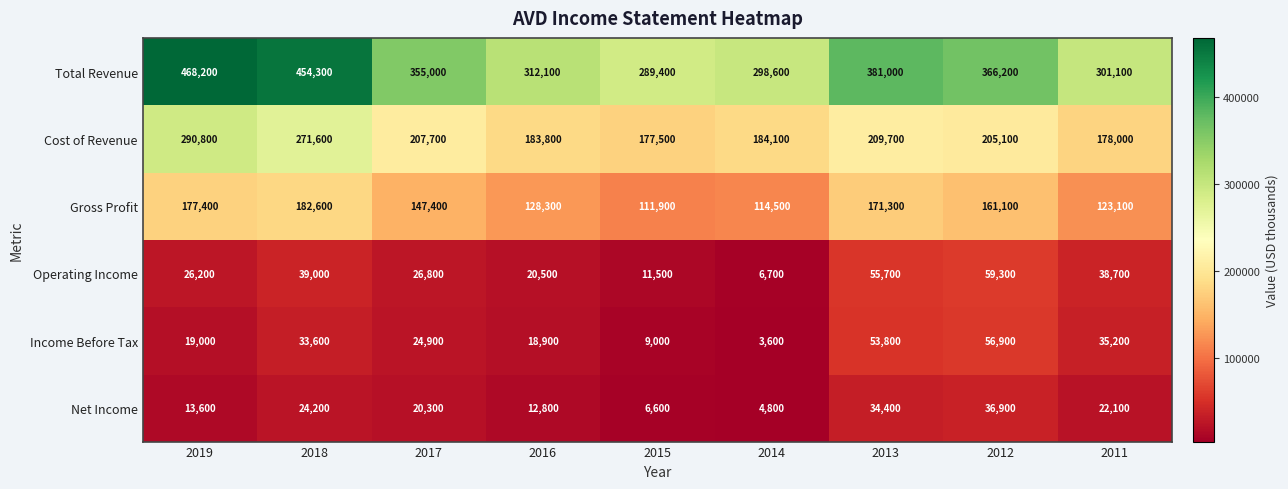

What is the smallest value displayed?

3600